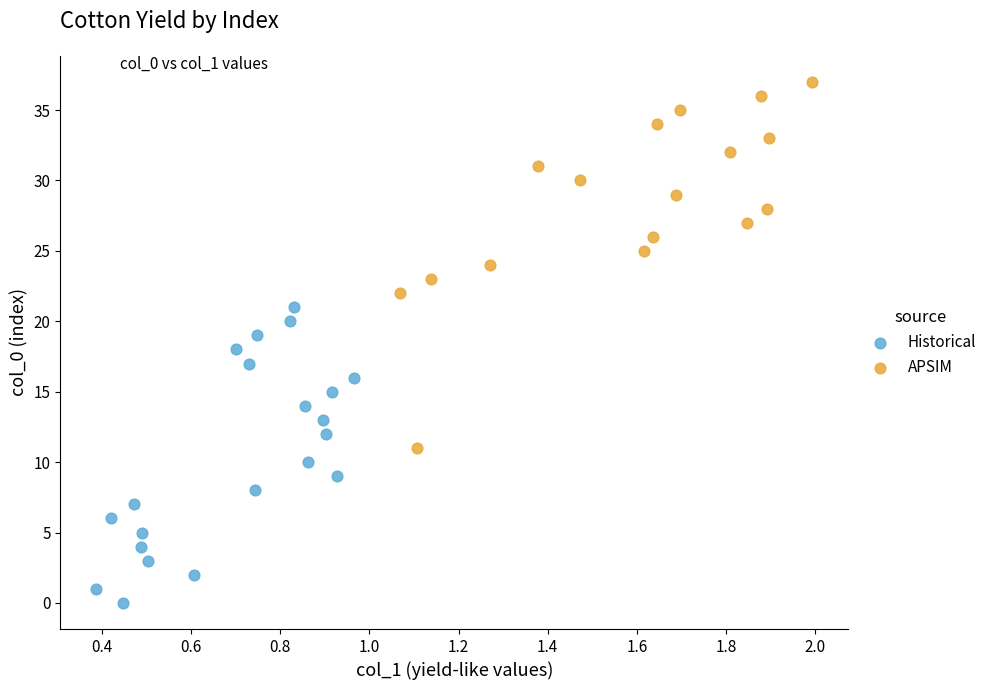

Which series reaches the maximum Y coordinate?

APSIM